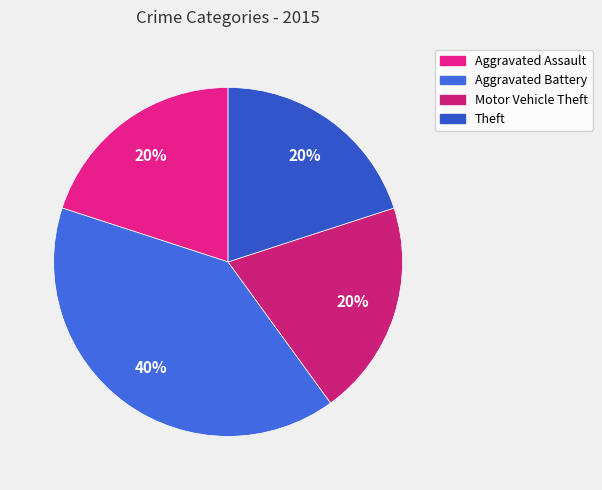

The Theft slice represents 20% of the pie. True or false?

True